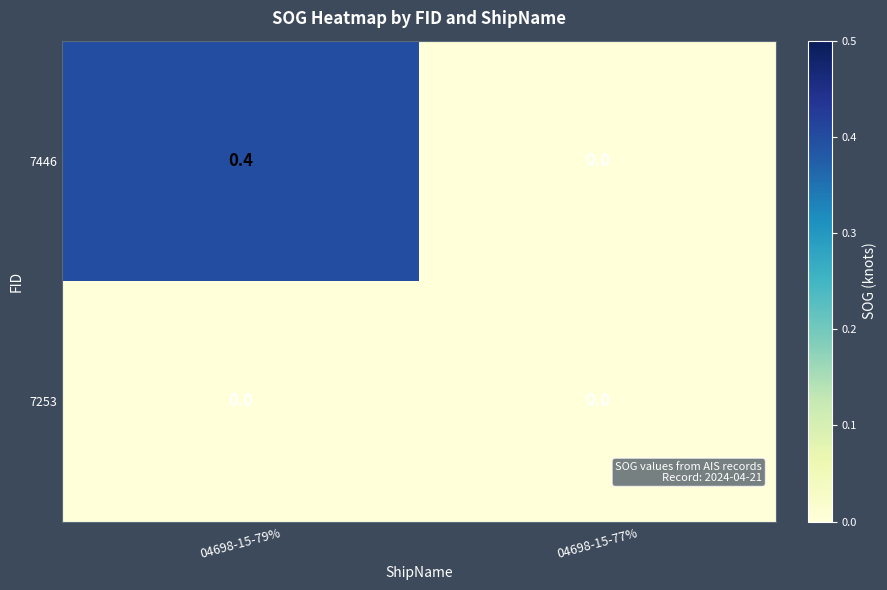

What is the sum of all 7446 values?

0.4